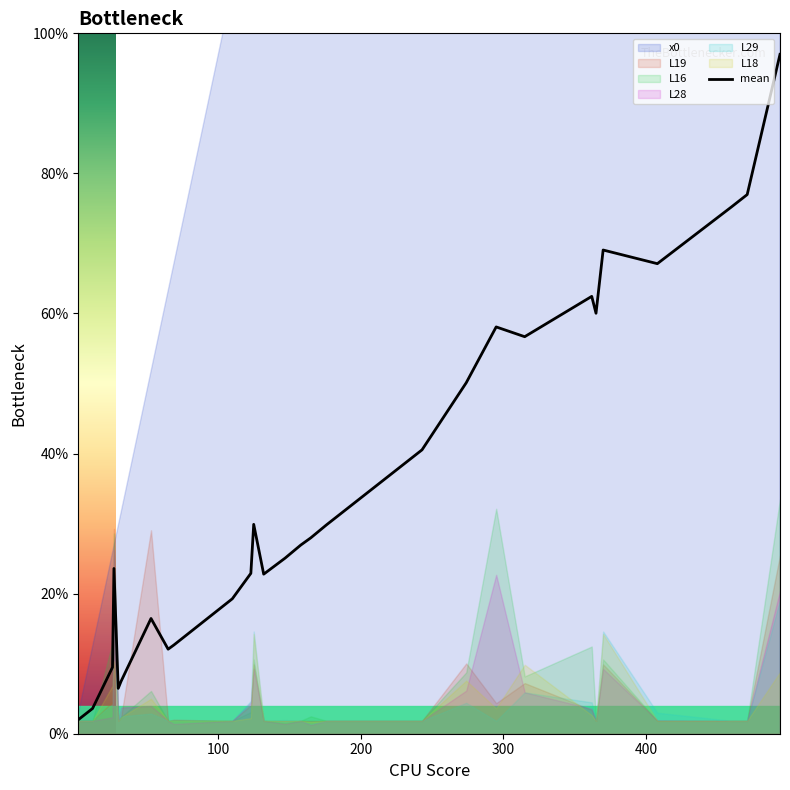

What is the highest value of the mean series?

97.0